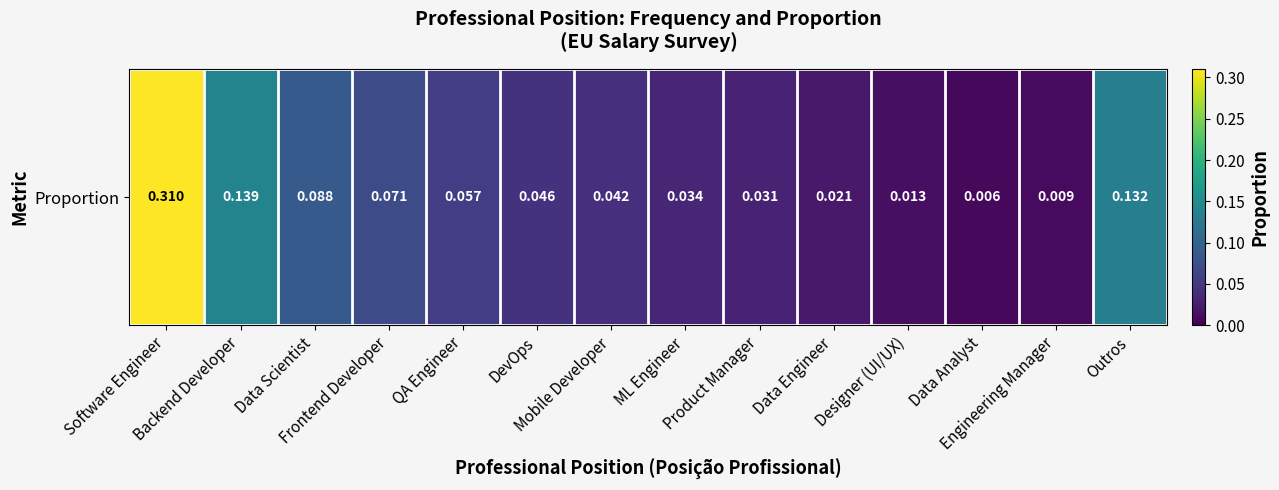

What is the difference between the maximum and minimum values?

0.3